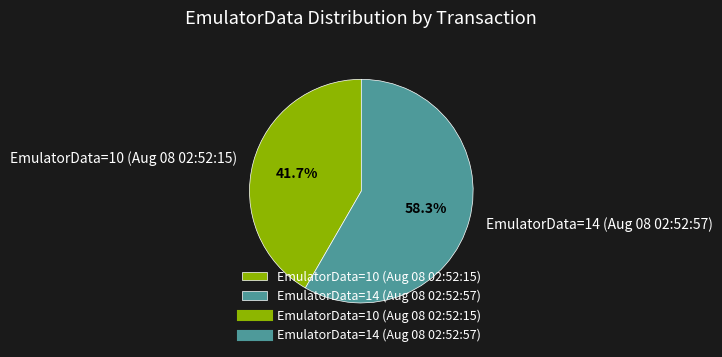

True or false: EmulatorData=14 (Aug 08 02:52:57) accounts for 50% of the total.

False